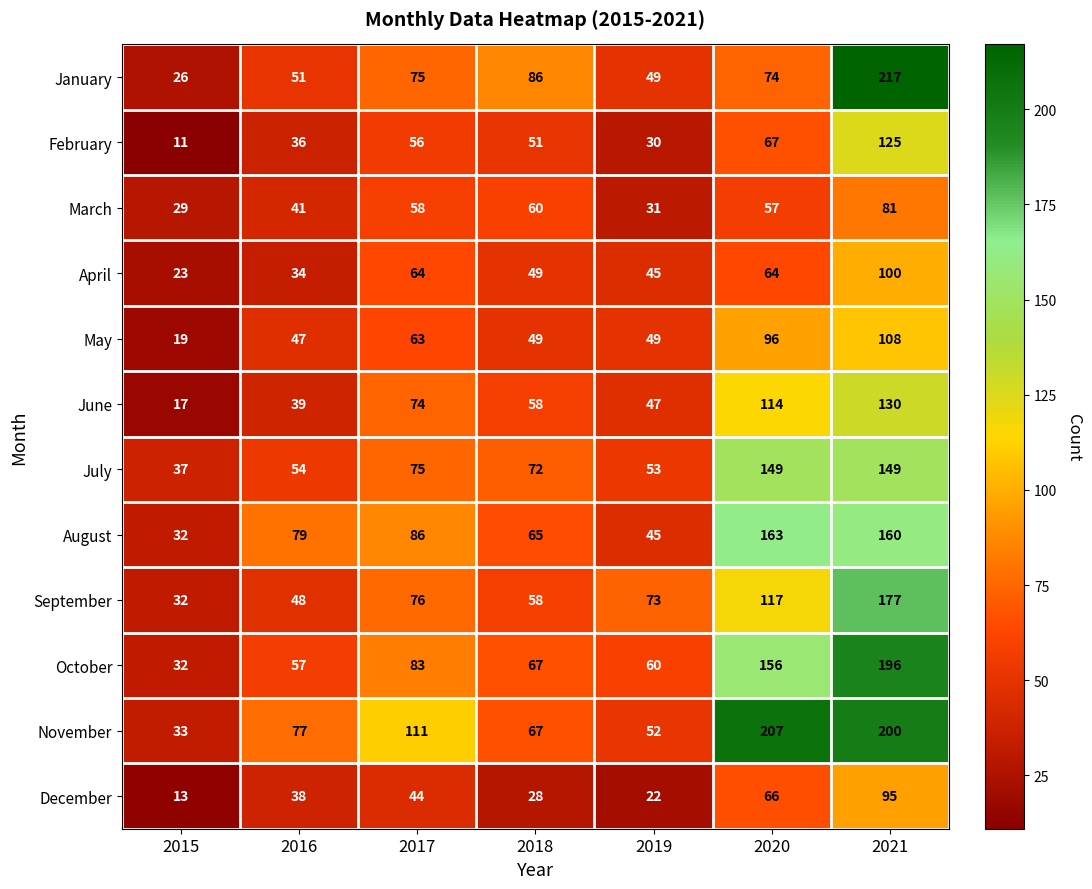

At how many categories does at least one series exceed 135?

2